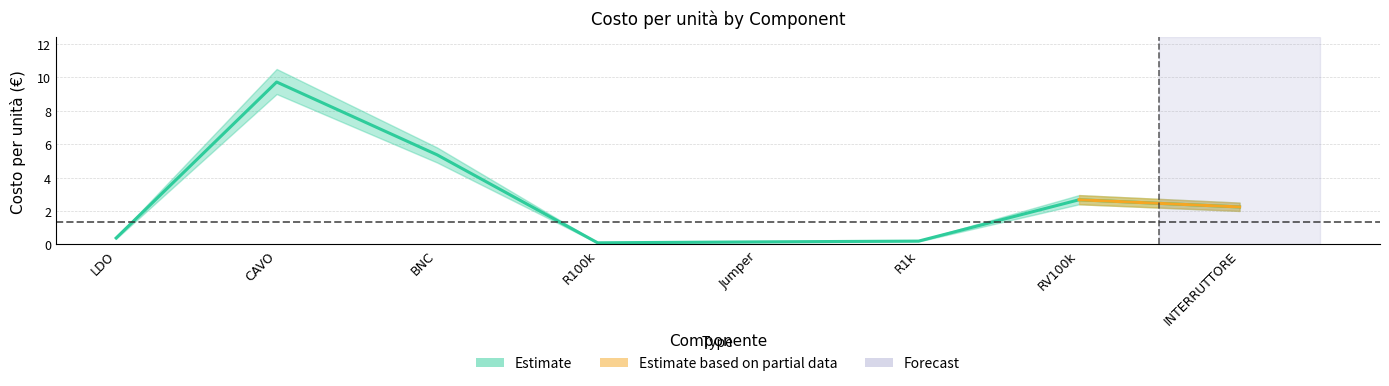

At which label does Costo per unità lower first exceed 2?

CAVO